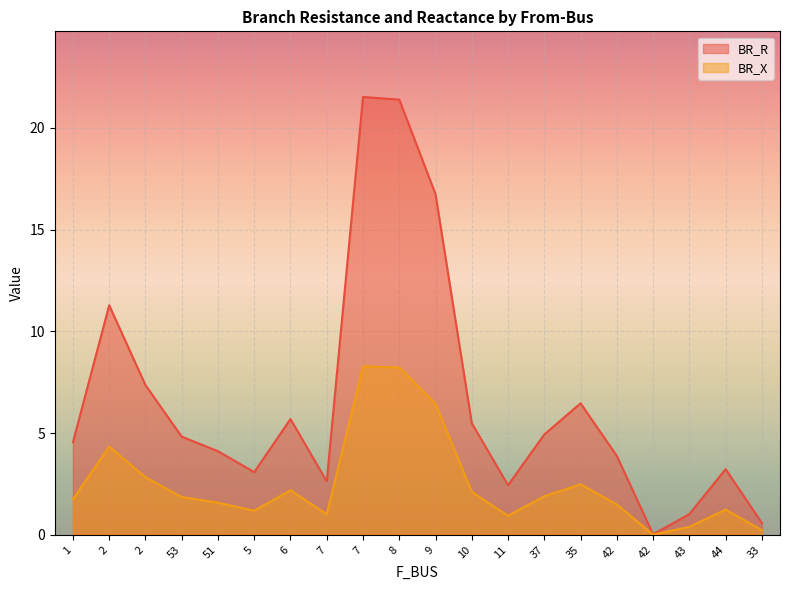

List the labels in order of BR_R value, smallest first.

42, 33, 43, 11, 7, 5, 44, 42, 51, 1, 53, 37, 10, 6, 35, 2, 2, 9, 8, 7